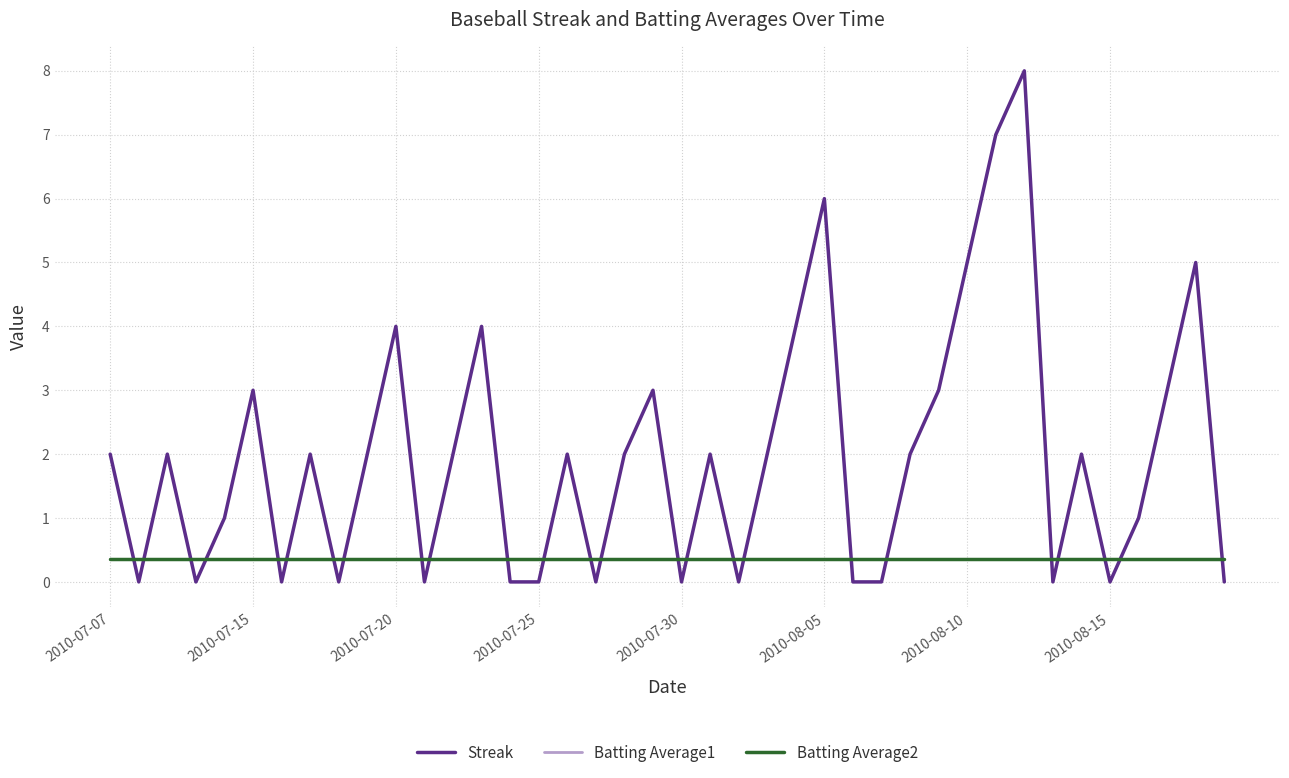

Which series has the largest range (max minus min)?

Streak